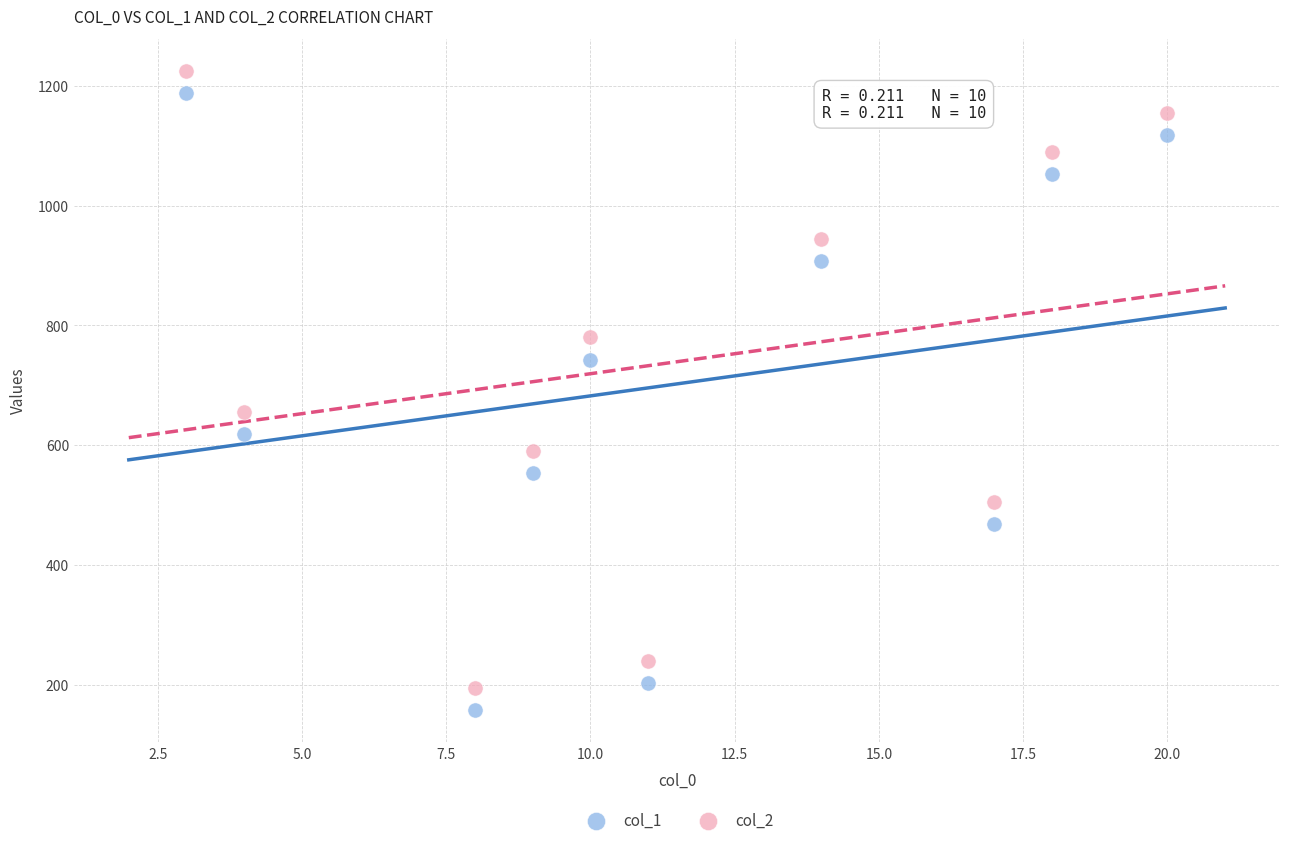

Which series contains the lowest Y value?

col_1